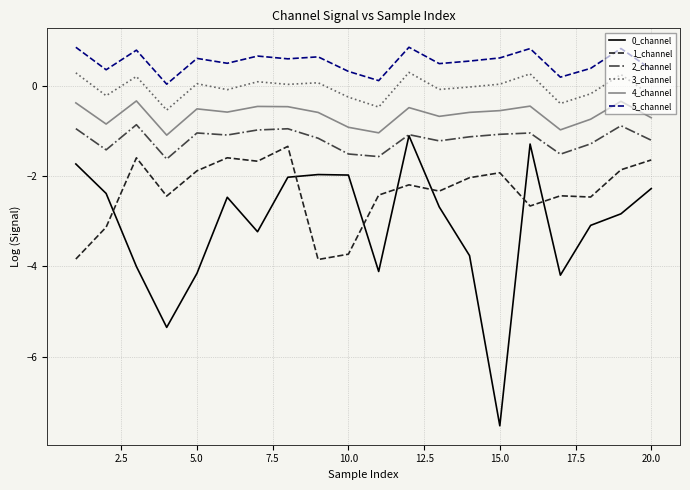

What is the highest value of the 1_channel series?

-1.3